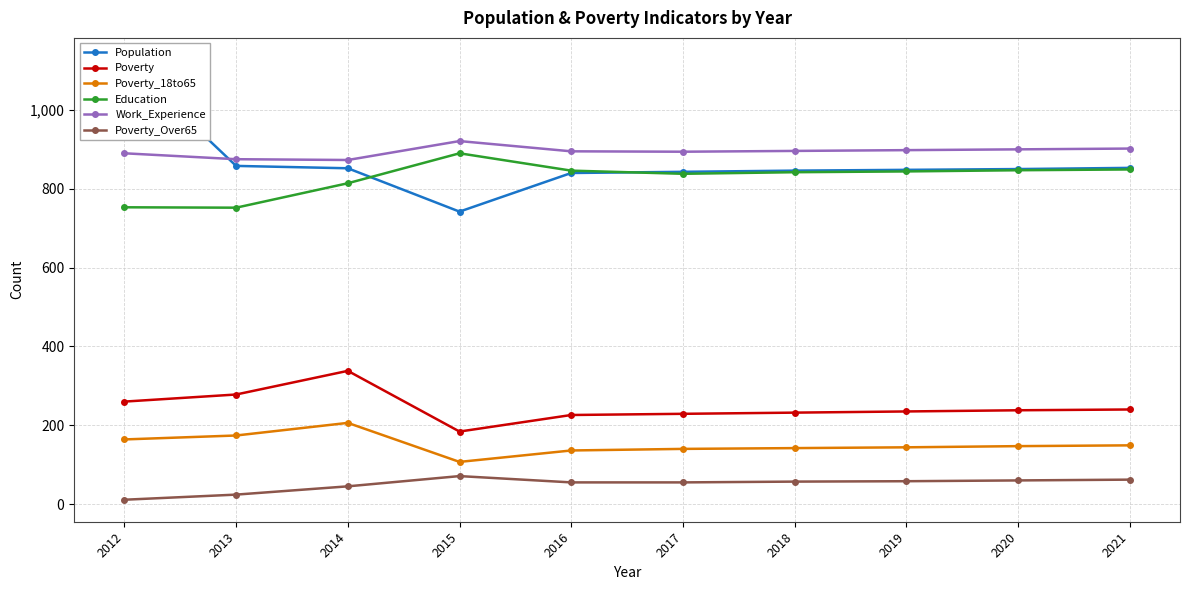

Reading right to left, transcribe all the data shown in this chart.

Population: 2021=853	2020=850	2019=848	2018=846	2017=843	2016=840	2015=742	2014=852	2013=858	2012=1127
Poverty: 2021=240	2020=238	2019=235	2018=232	2017=229	2016=226	2015=184	2014=338	2013=278	2012=260
Poverty_18to65: 2021=149	2020=147	2019=144	2018=142	2017=140	2016=136	2015=107	2014=206	2013=174	2012=164
Education: 2021=849	2020=847	2019=844	2018=842	2017=838	2016=846	2015=890	2014=814	2013=752	2012=753
Work_Experience: 2021=902	2020=900	2019=898	2018=896	2017=894	2016=895	2015=921	2014=873	2013=875	2012=890
Poverty_Over65: 2021=62	2020=60	2019=58	2018=57	2017=55	2016=55	2015=71	2014=45	2013=24	2012=11